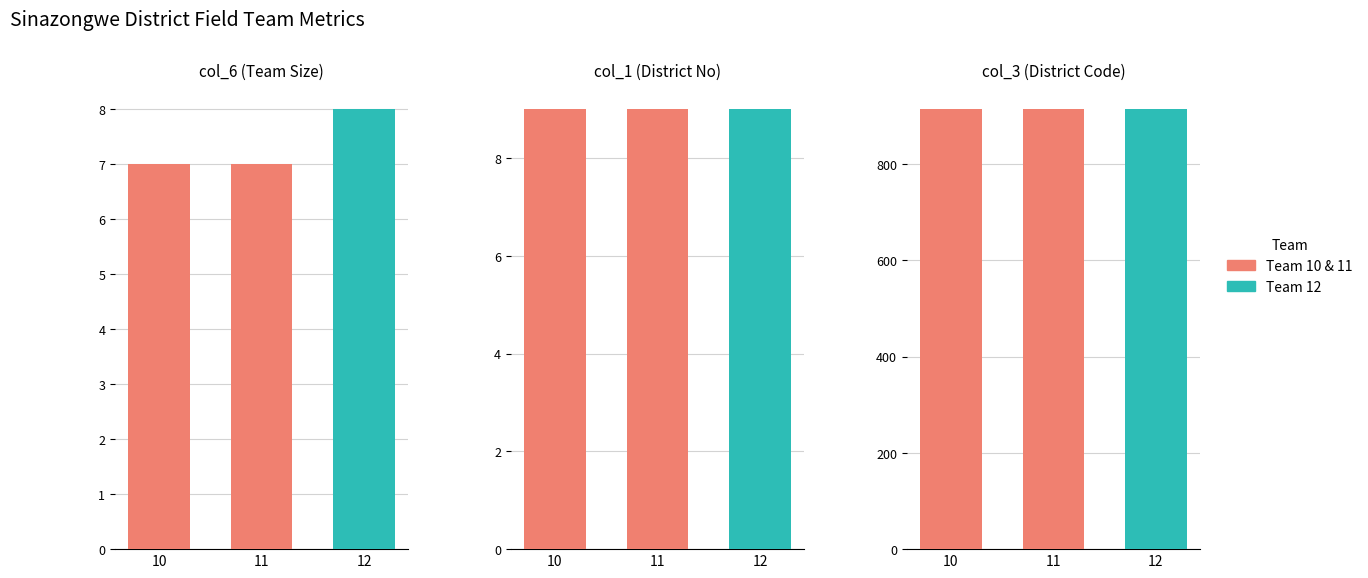

Which label corresponds to the smallest value in the chart?

10